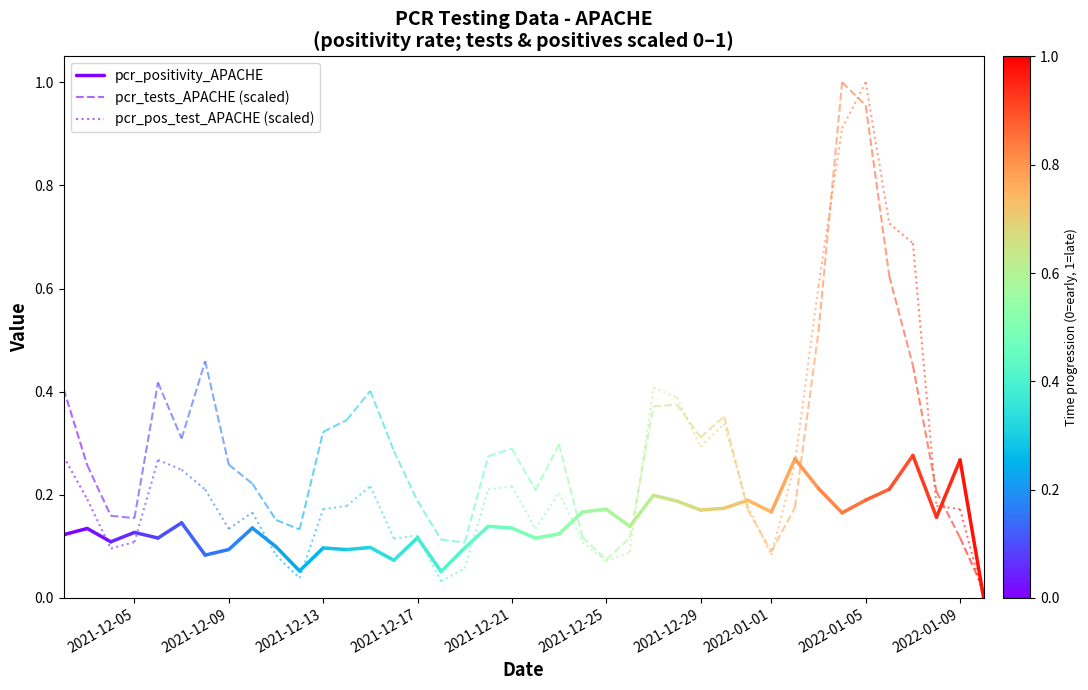

Which series changed the most between 2021-12-05 and 2021-12-09?

pcr_tests_APACHE (scaled)